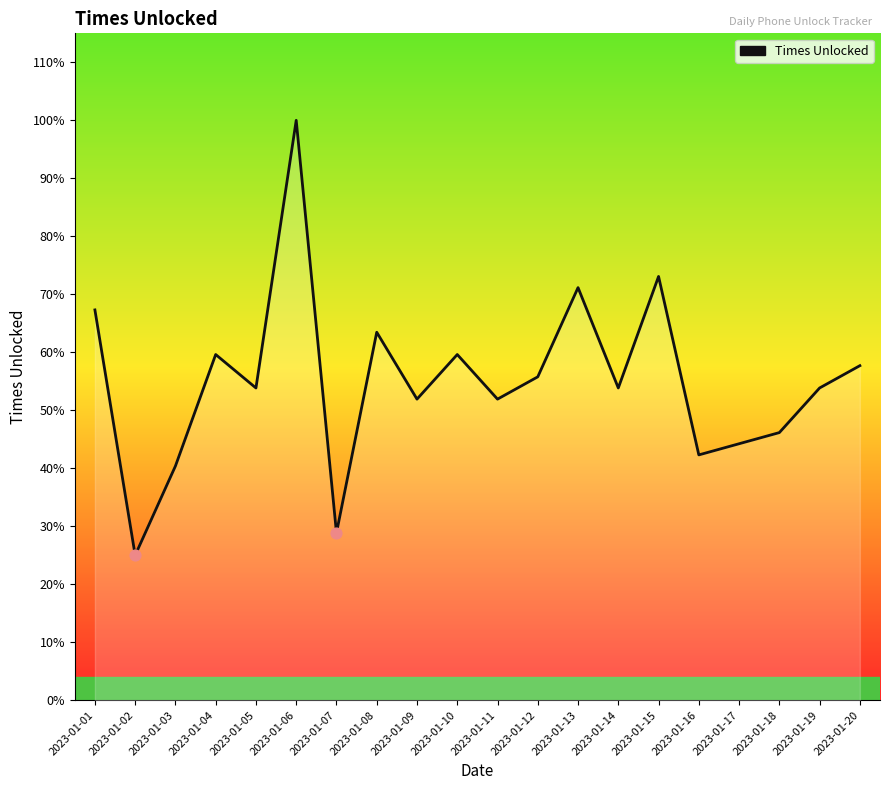

Which has a higher value, 2023-01-08 or 2023-01-09?

2023-01-08